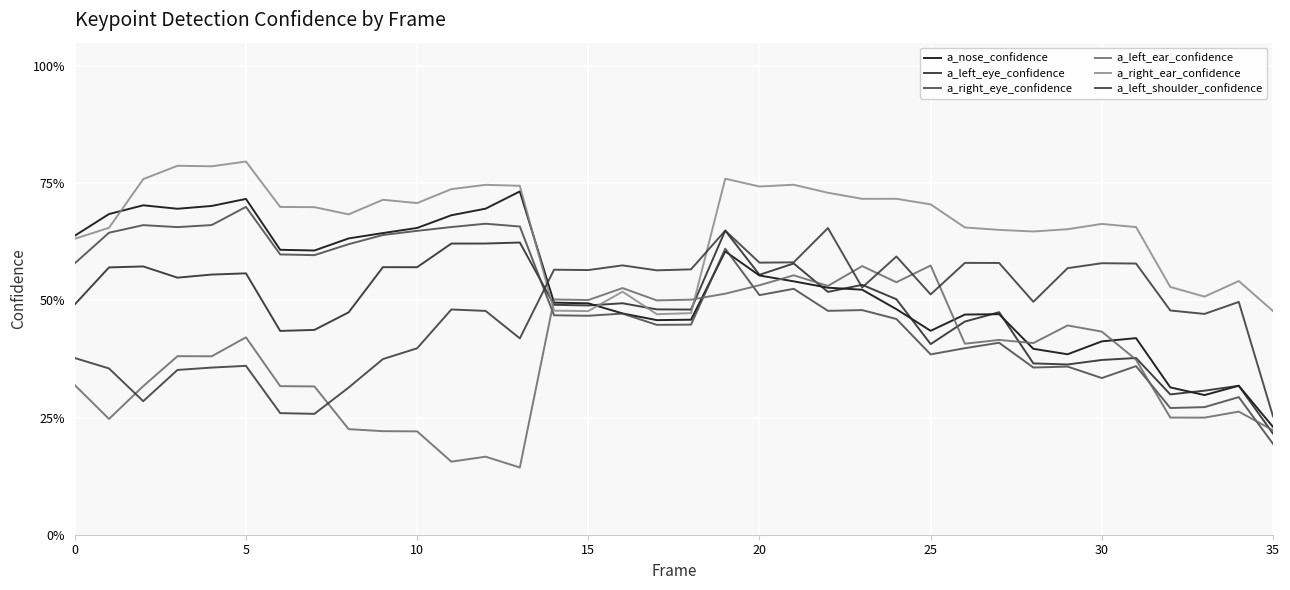

Does the chart display data point markers on the line(s)?

No